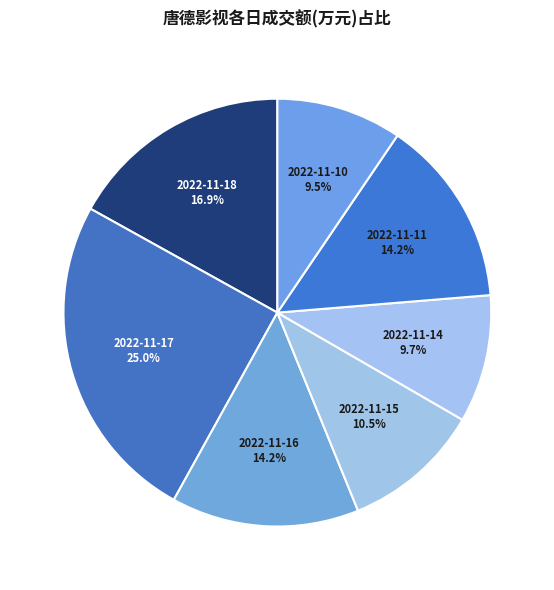

True or false: 2022-11-11 accounts for 14% of the total.

True